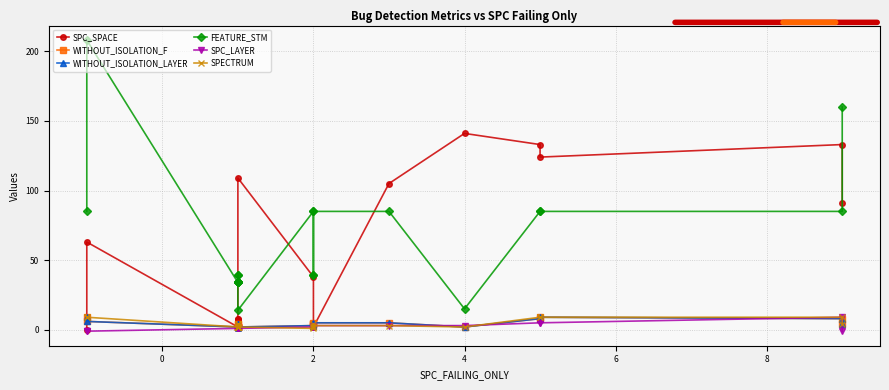

What is the maximum value for WITHOUT_ISOLATION_F?

9